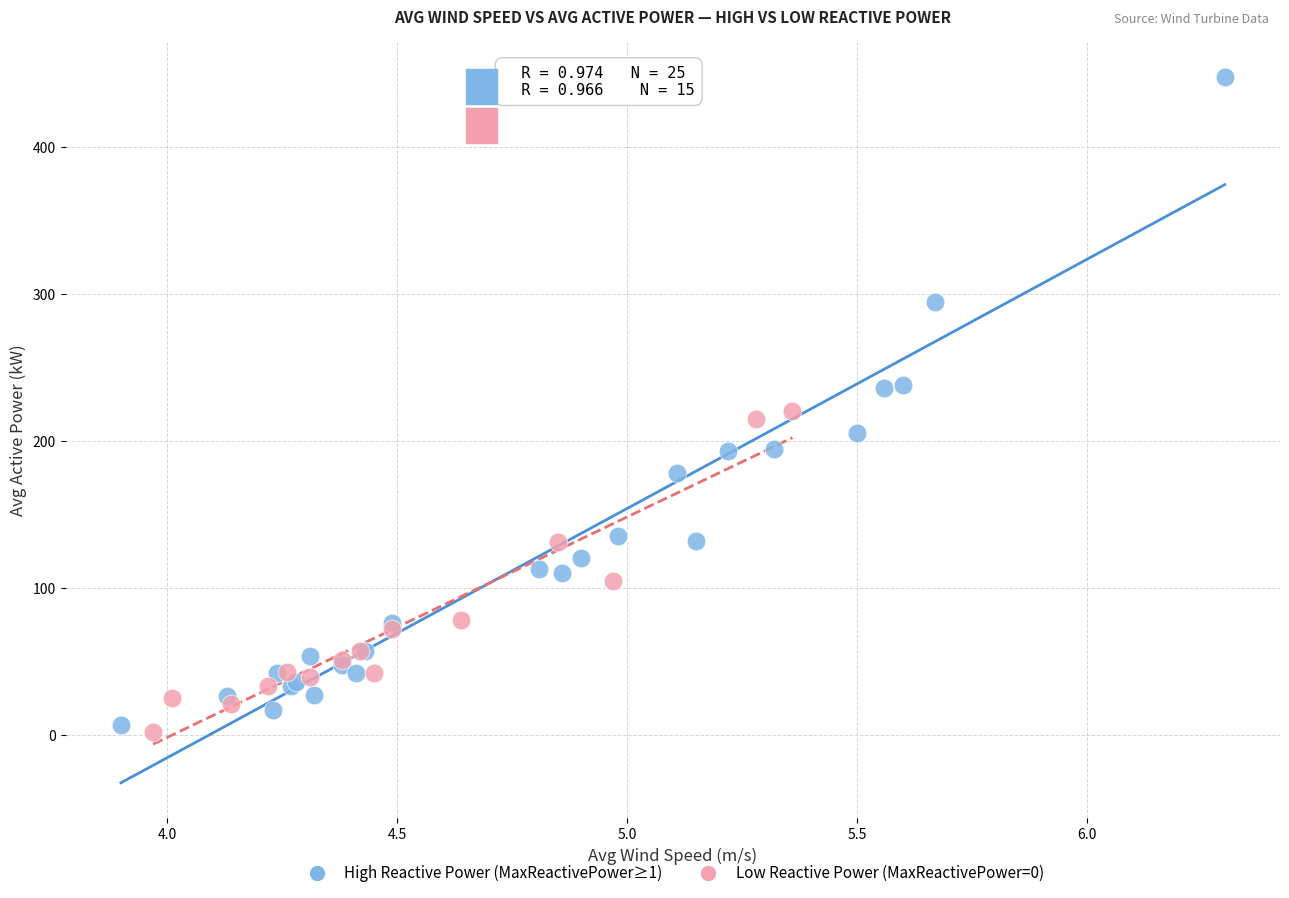

Which series contains the highest Y value?

High Reactive Power (MaxReactivePower≥1)